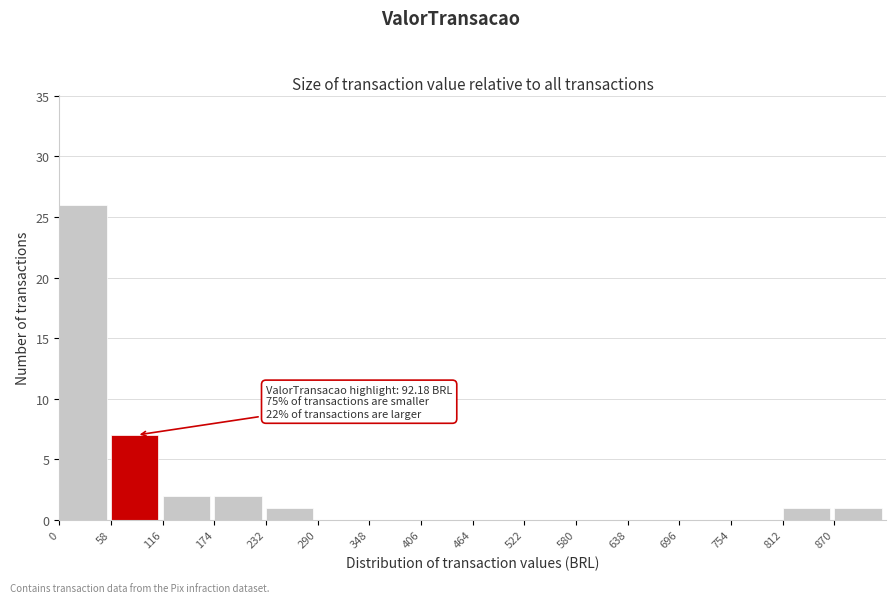

Over which range of the x-axis is the bar tallest?

0 to 58